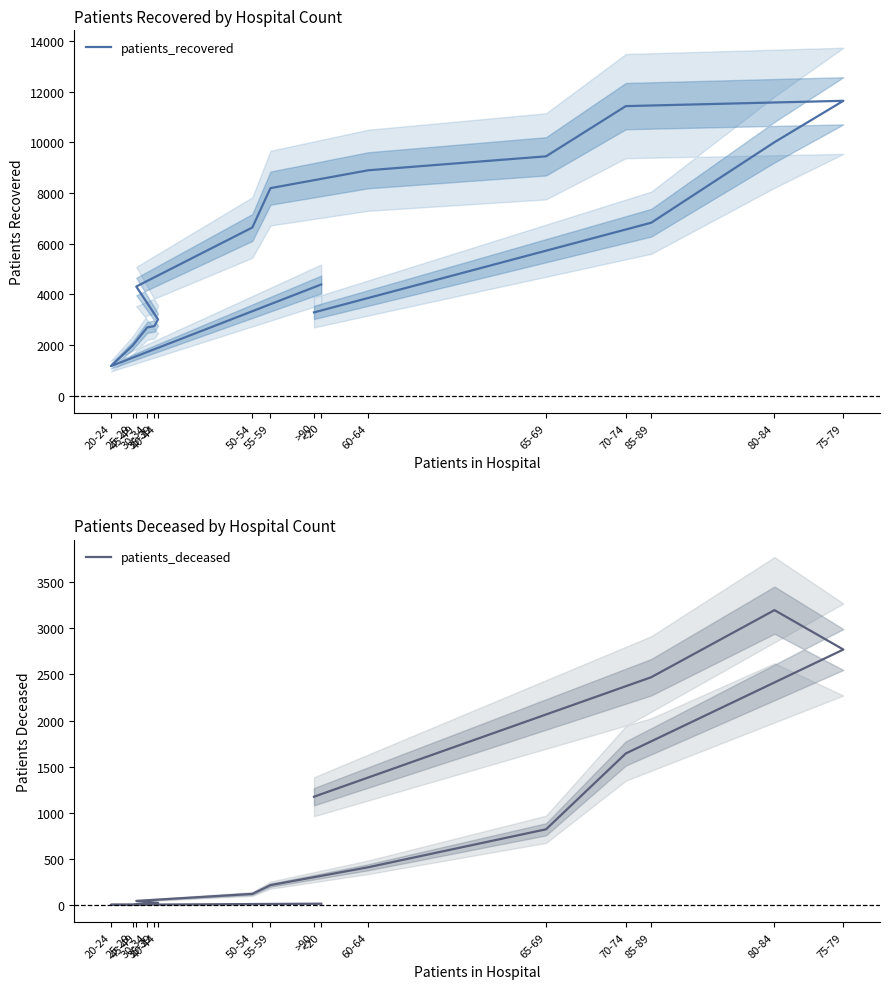

The patients_recovered series shows 11459 at 50-54. True or false?

False